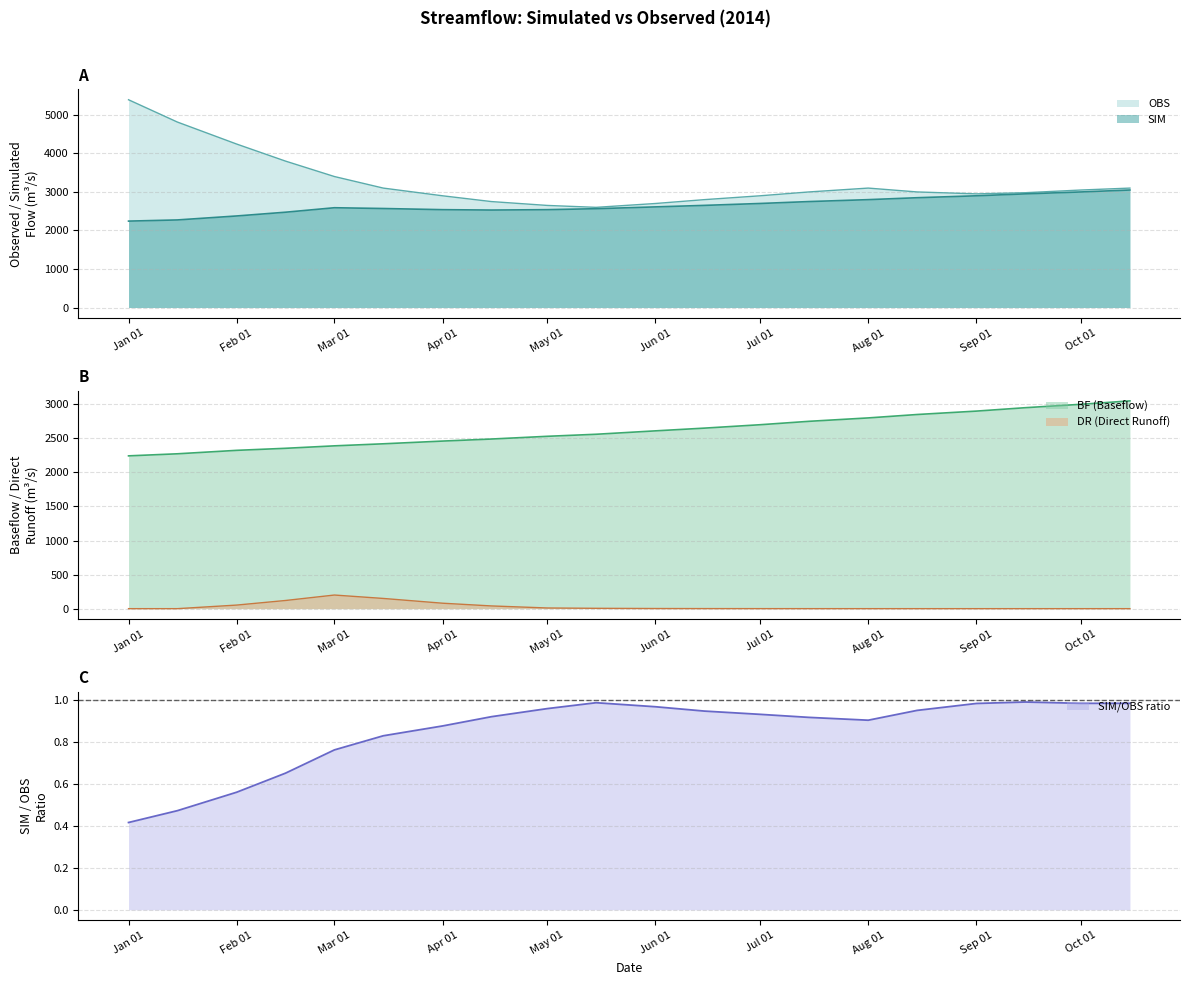

True or false: BF and OBS cross at least once.

False